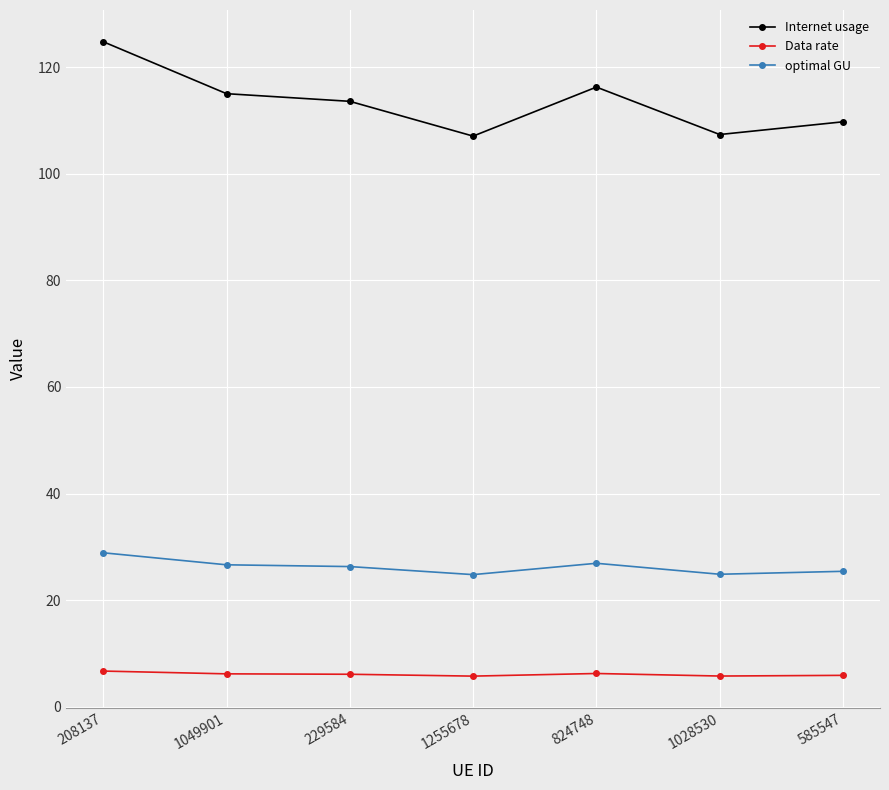

List the series in order of their overall mean, highest first.

Internet usage, optimal GU, Data rate